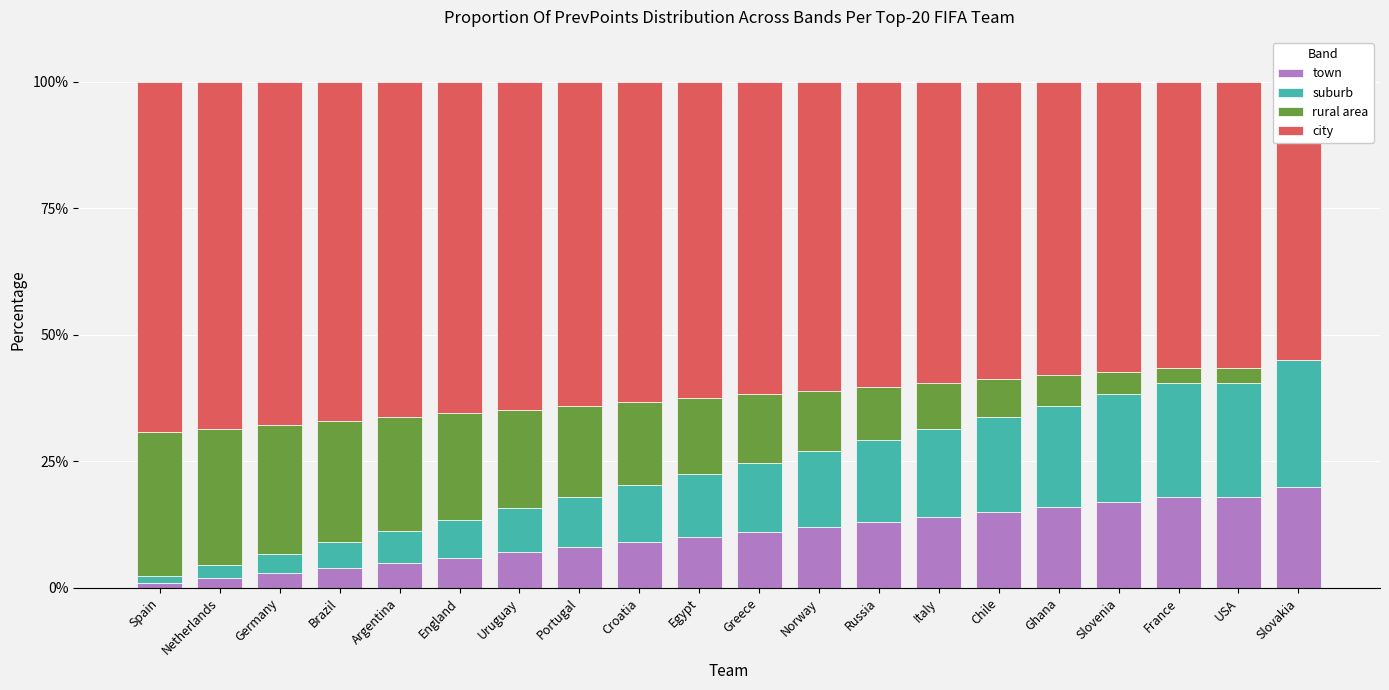

Which has a higher value, Portugal or Ghana?

Ghana